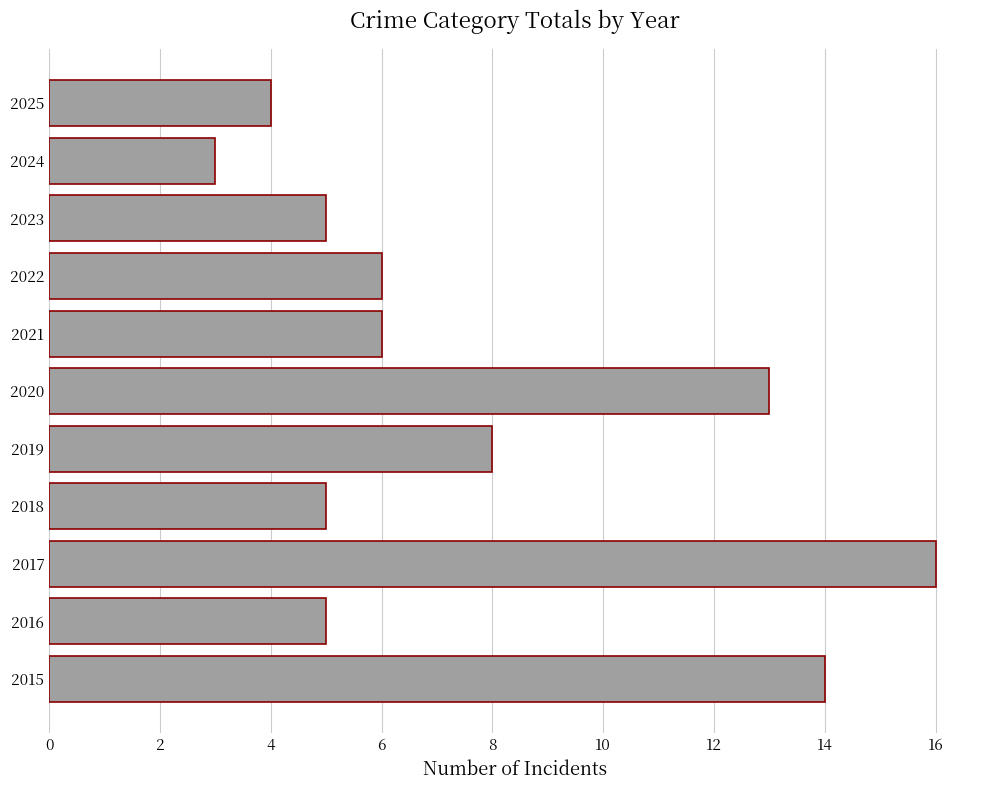

What is the difference between the values at 2024 and 2020?

10